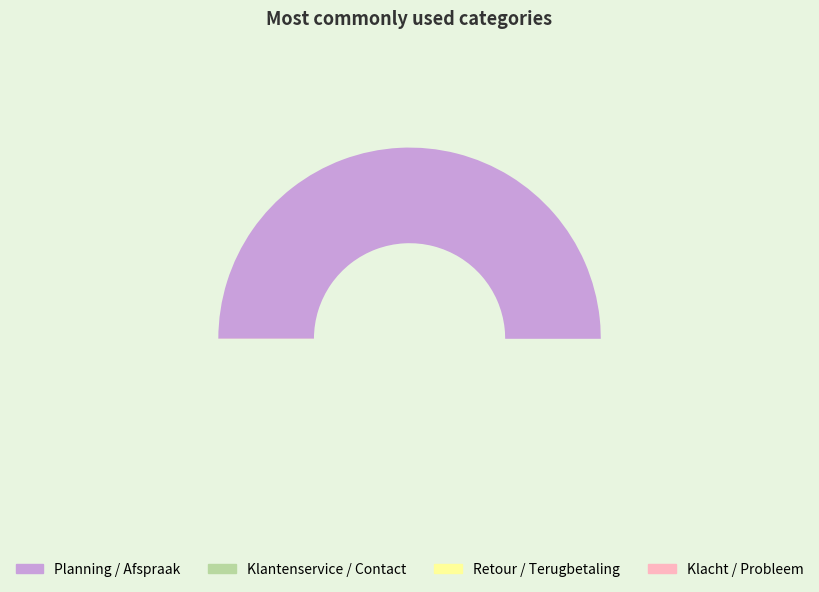

Rank the categories by value from highest to lowest.

Planning / Afspraak, Klantenservice / Contact, Retour / Terugbetaling, Klacht / Probleem